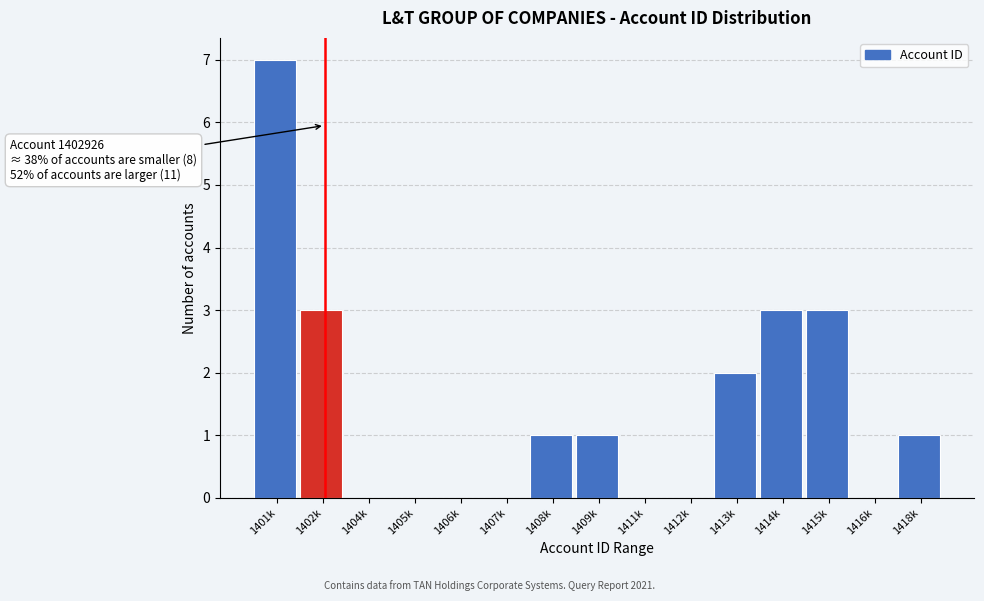

Reading left to right, what are all the values shown in this chart?

1401k=7	1402k=3	1404k=0	1405k=0	1406k=0	1407k=0	1408k=1	1409k=1	1411k=0	1412k=0	1413k=2	1414k=3	1415k=3	1416k=0	1418k=1